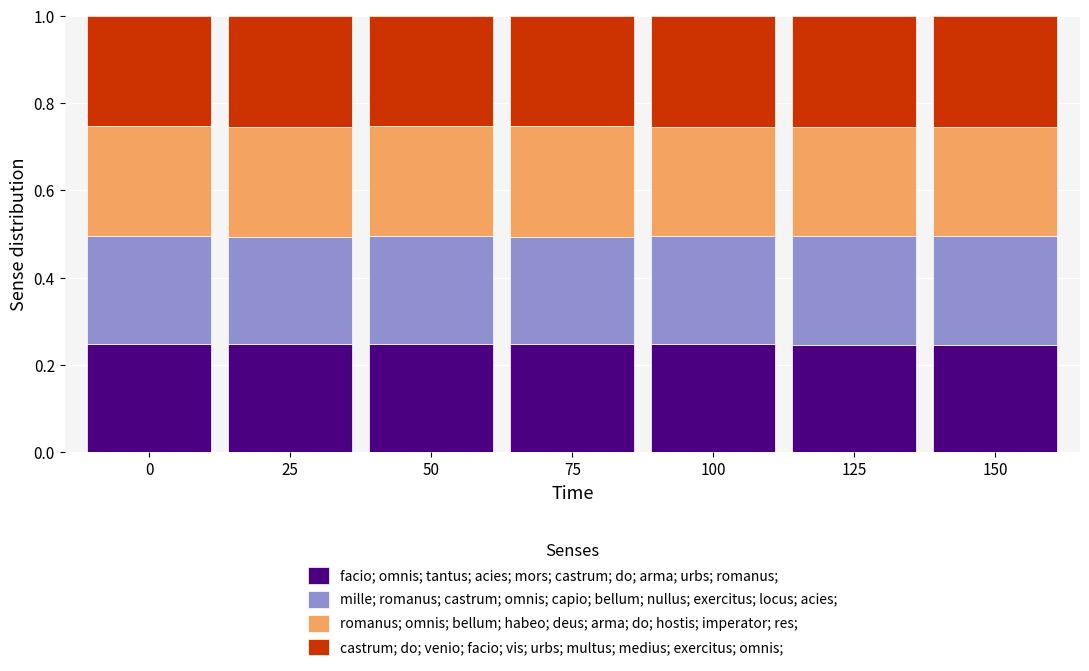

What is the total value across all series at 125?

1.0